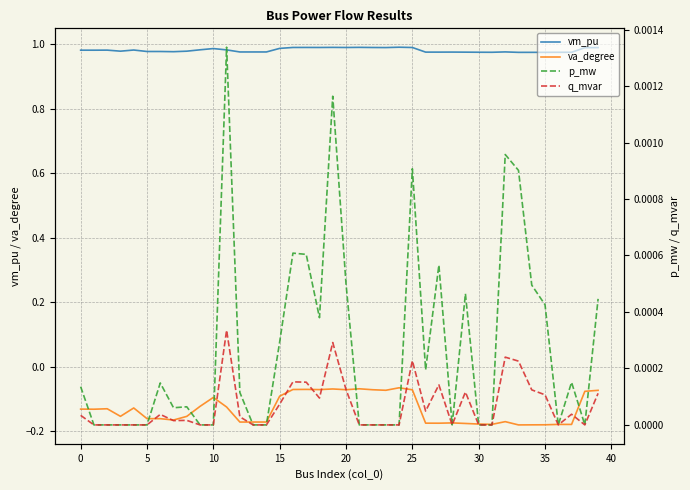

True or false: p_mw and q_mvar cross at least once.

False